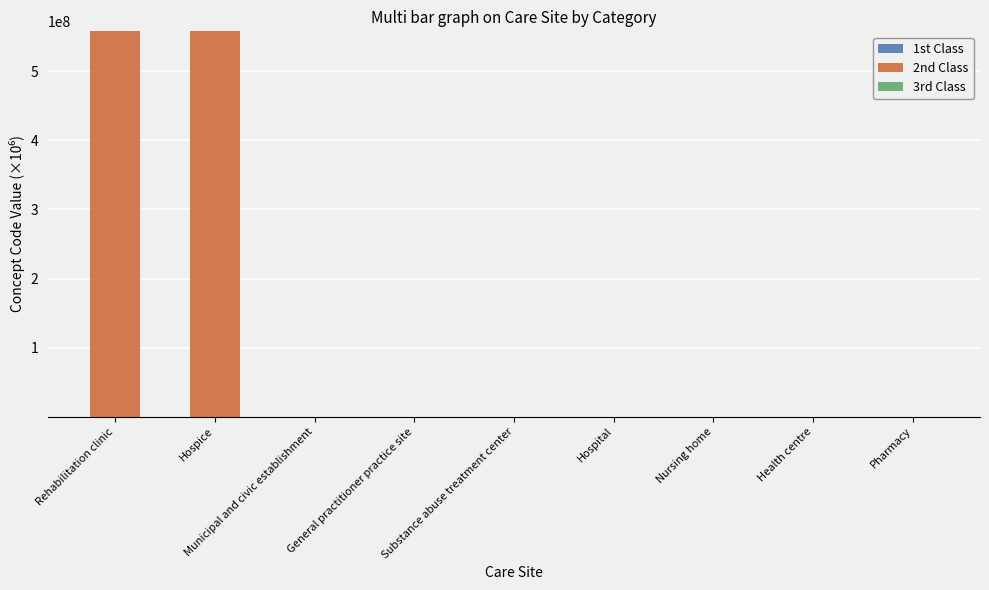

Where does the 2nd Class series first go above 309?

Rehabilitation clinic